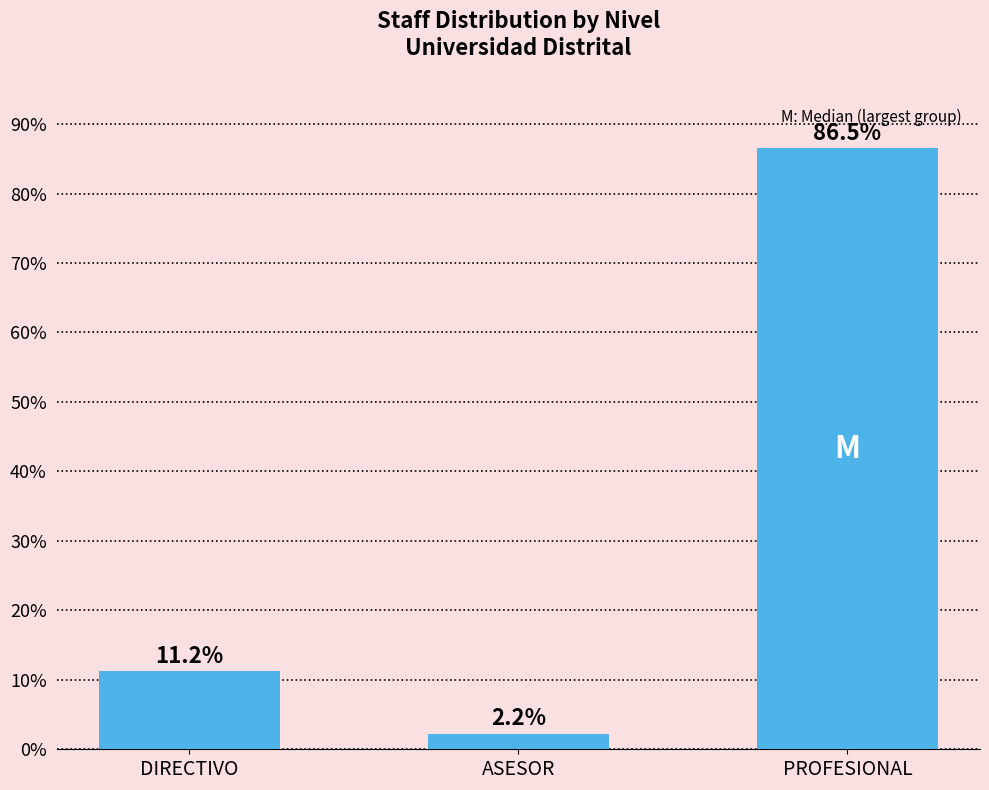

List the labels in order of value, smallest first.

ASESOR, DIRECTIVO, PROFESIONAL